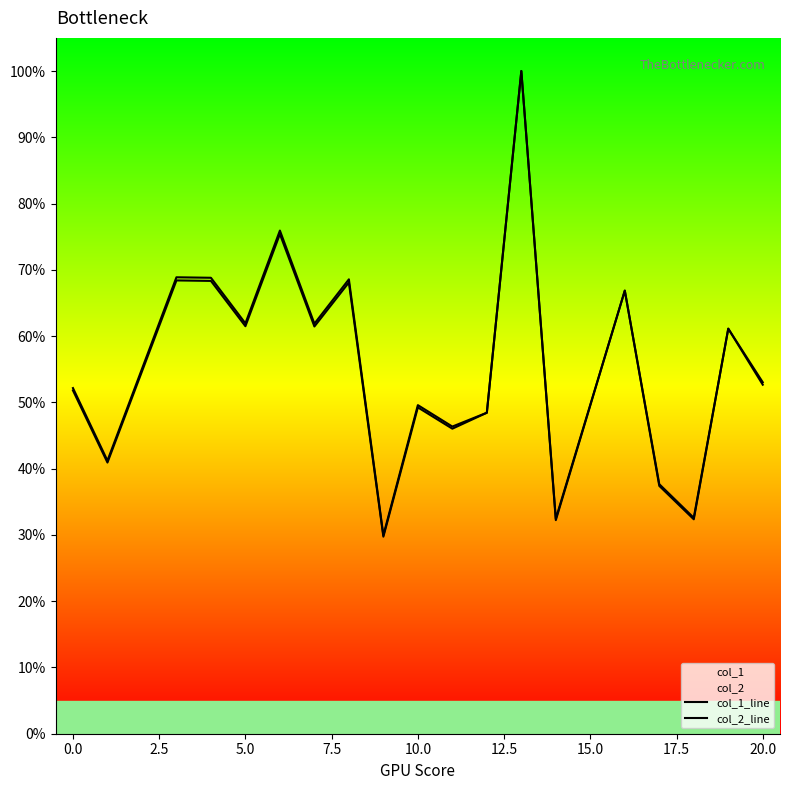

How many lines are shown in the chart?

2